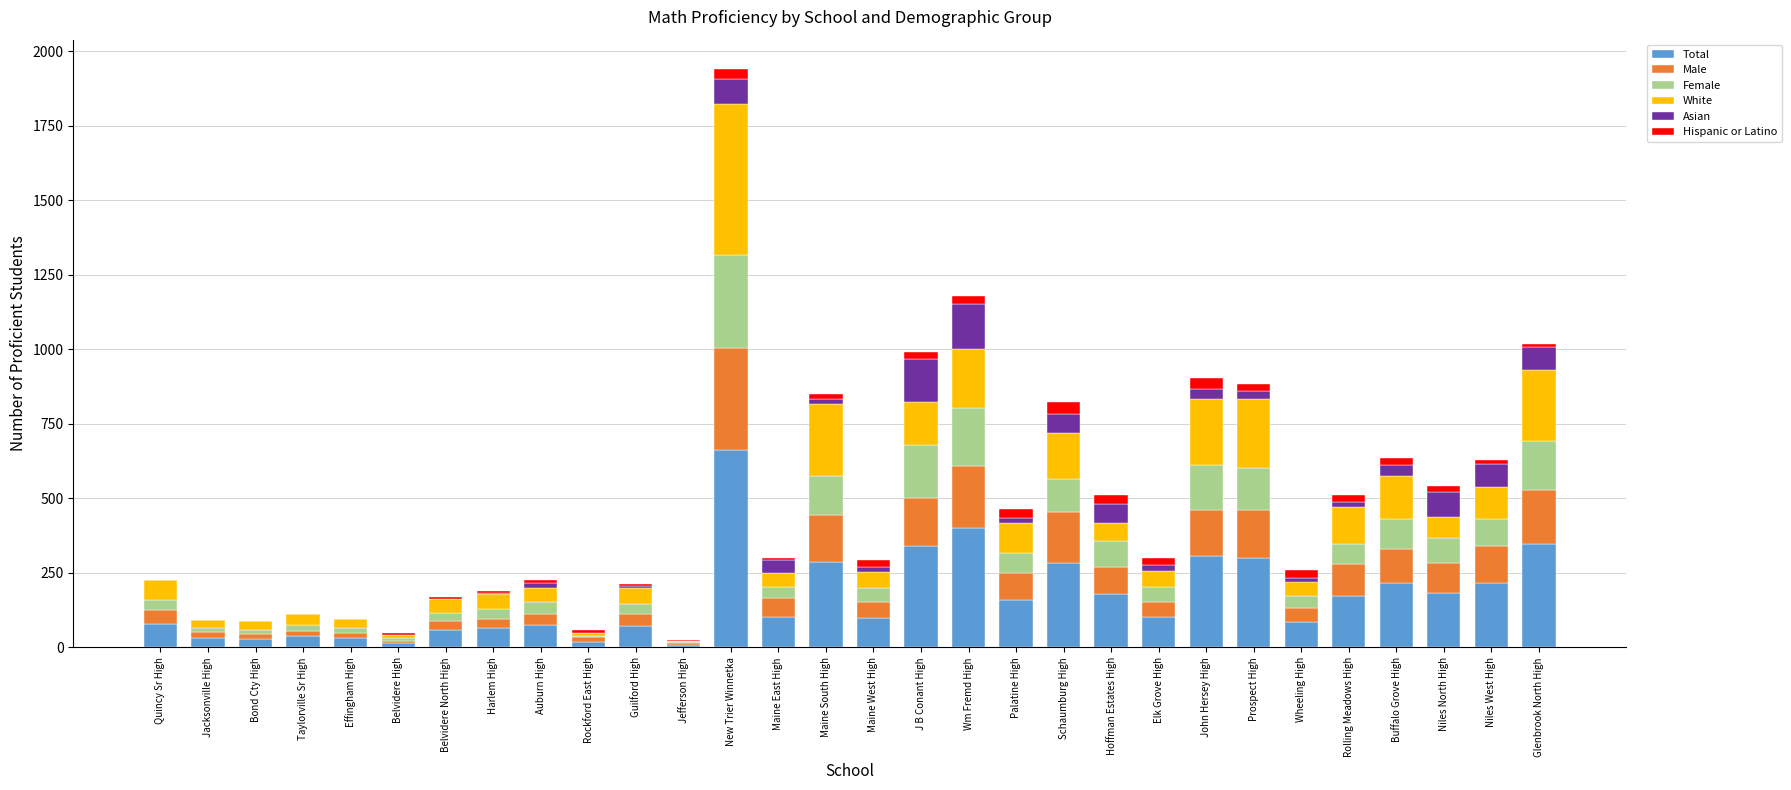

Is it true that Total equals 105 at Niles North High?

False